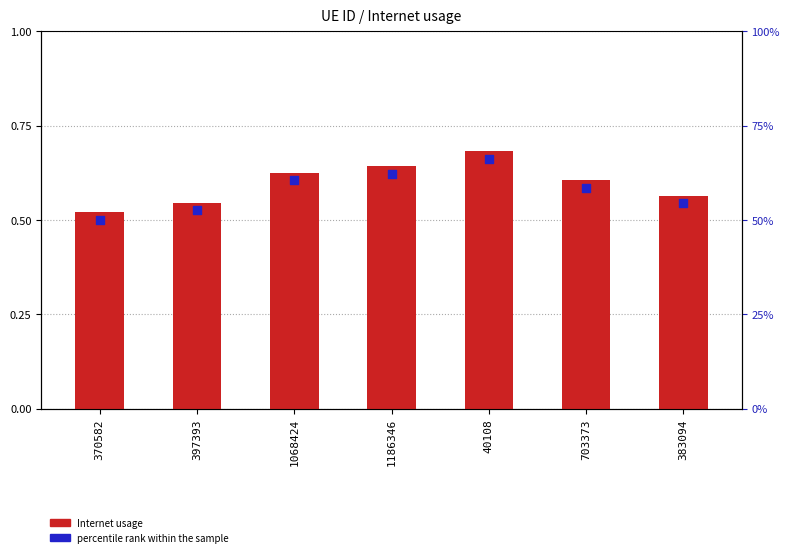

What are all the series names shown in the legend?

Internet usage, percentile rank within the sample